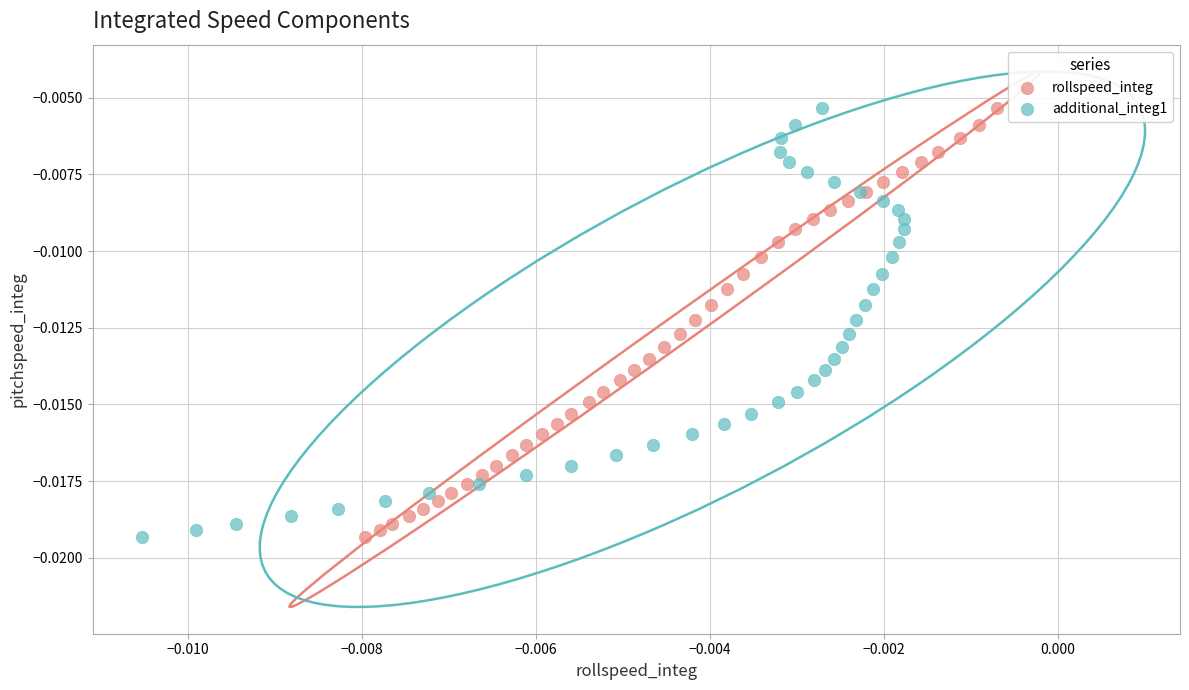

What are all the series names shown in the legend?

rollspeed_integ, additional_integ1